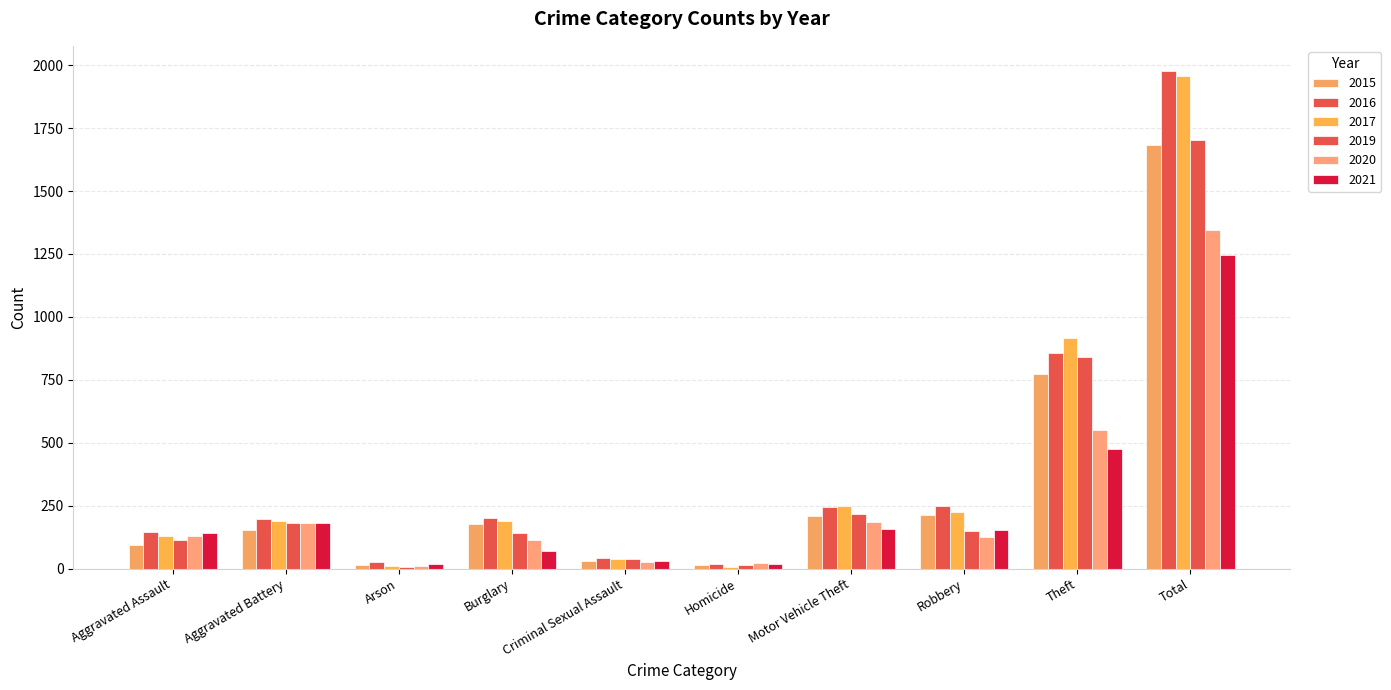

Which series has the largest total across all categories?

2016